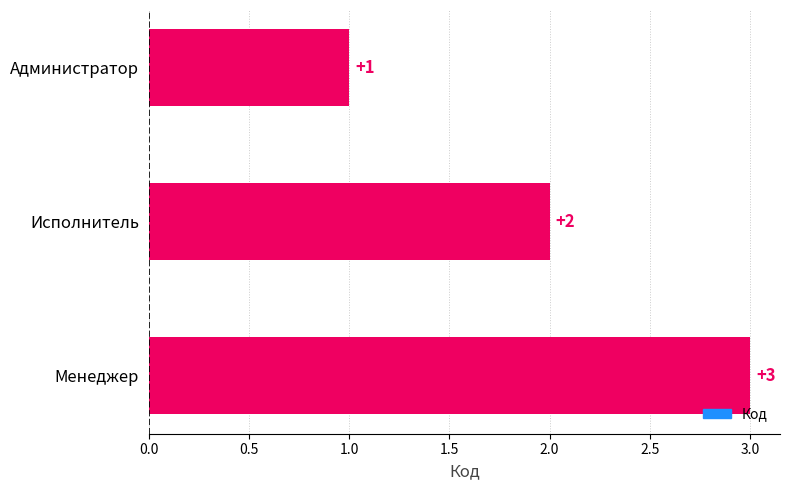

What is the smallest value displayed?

1